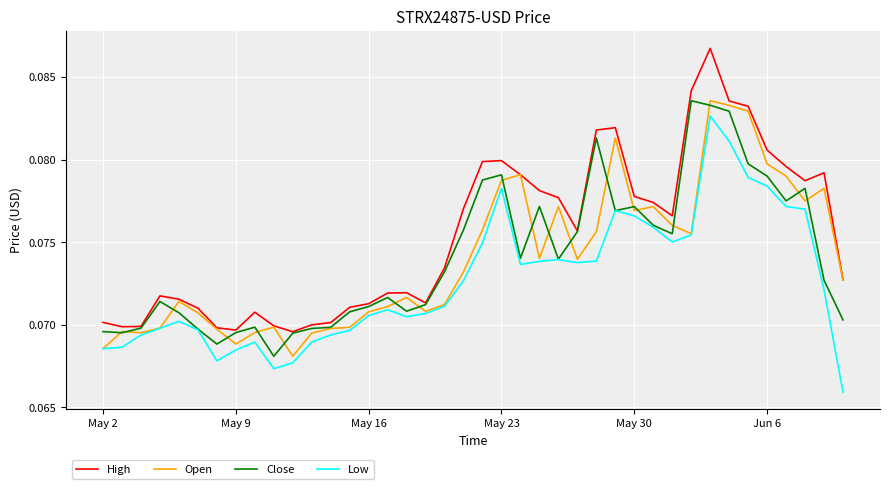

What is the sum of all High values?

3.0